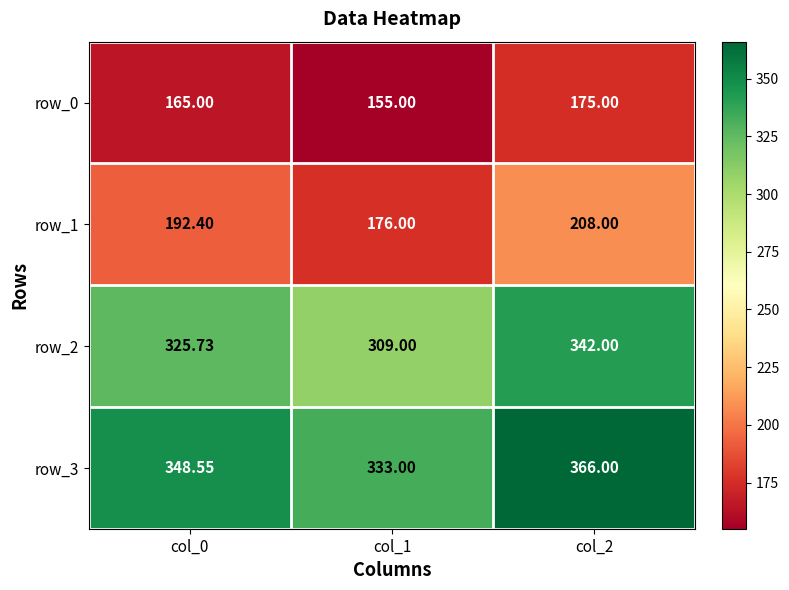

True or false: row_1 has a value of 251.5 at col_0.

False